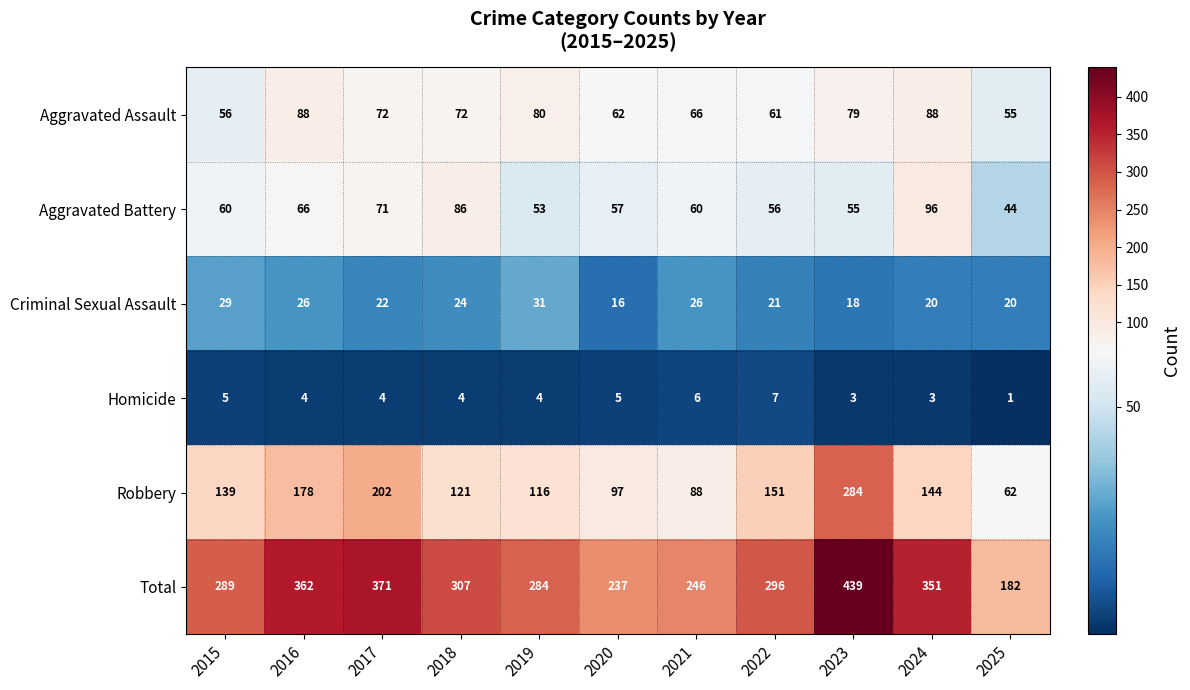

The value of Robbery at 2022 is 151. True or false?

True